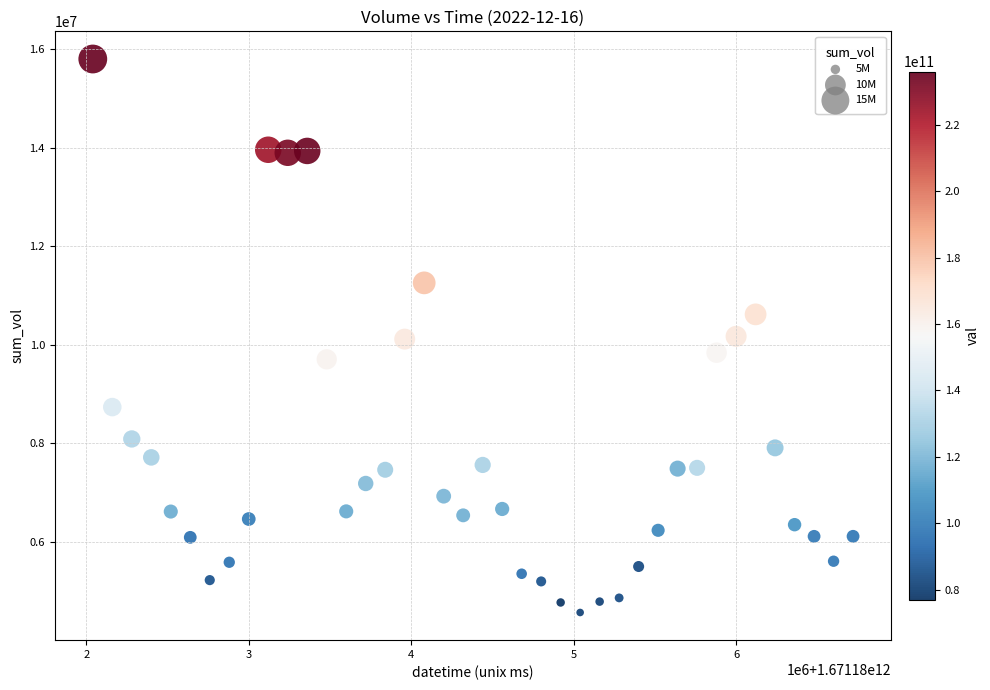

What is the range of X values (max minus min)?

4680000